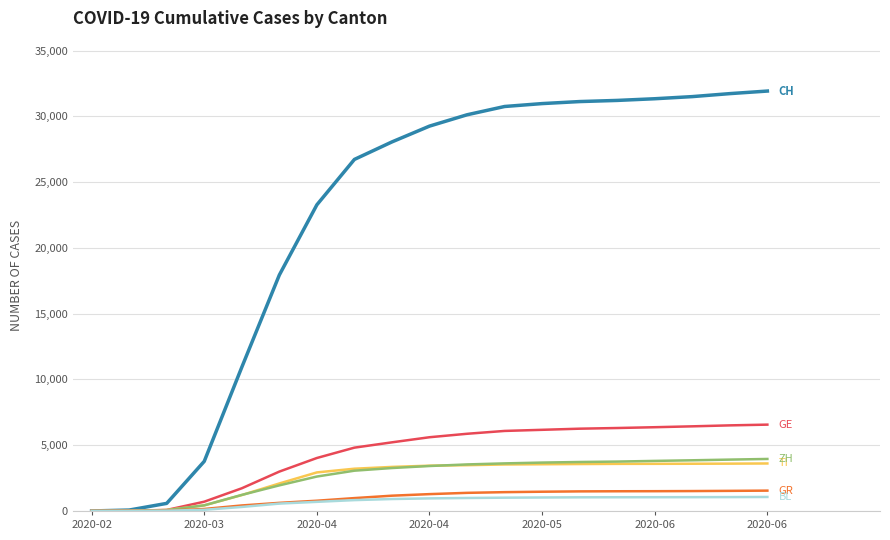

What is the maximum value shown in the chart?

31930